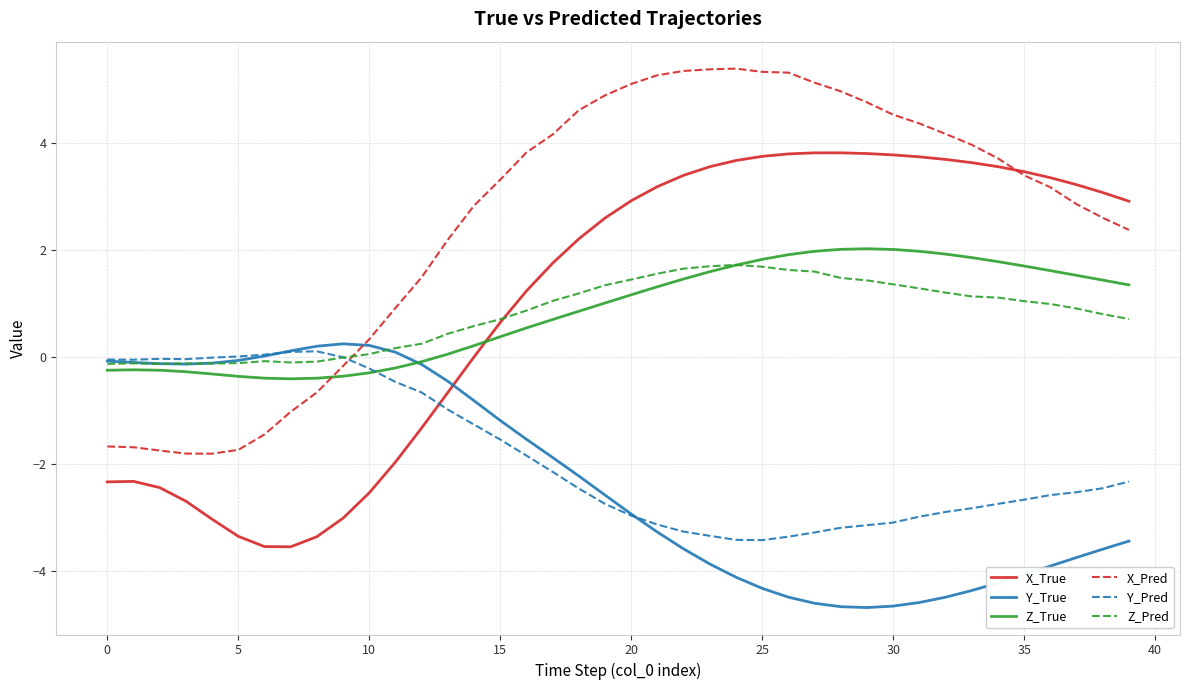

What is the smallest value displayed?

-4.7